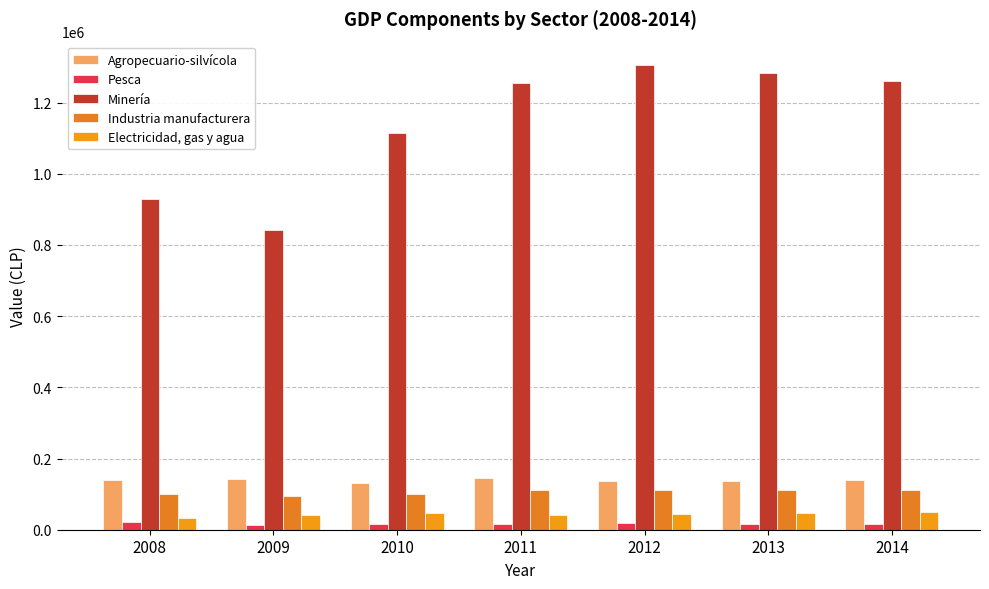

Which series has the largest total across all categories?

Minería